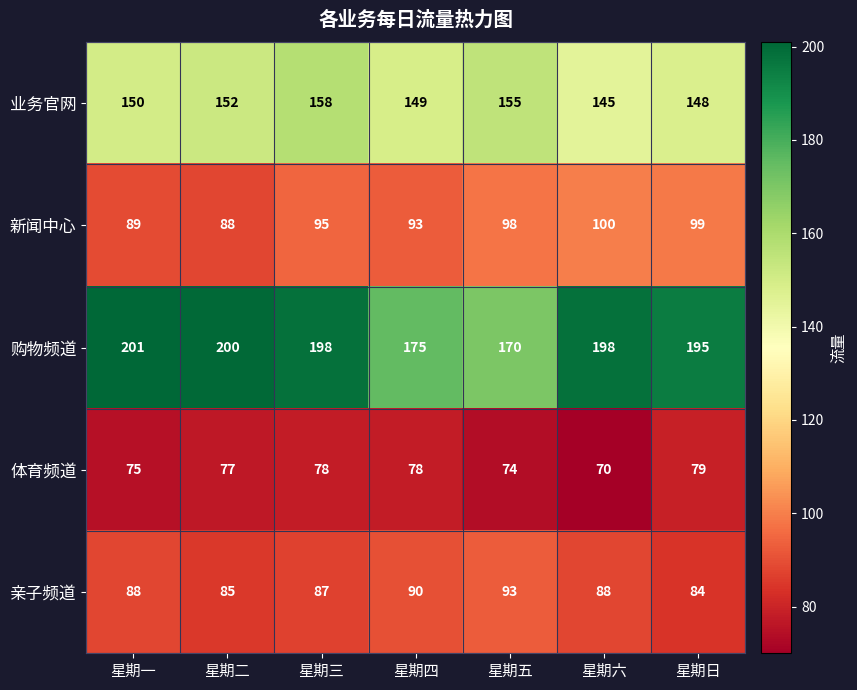

What is the total value across all series at 星期六?

601